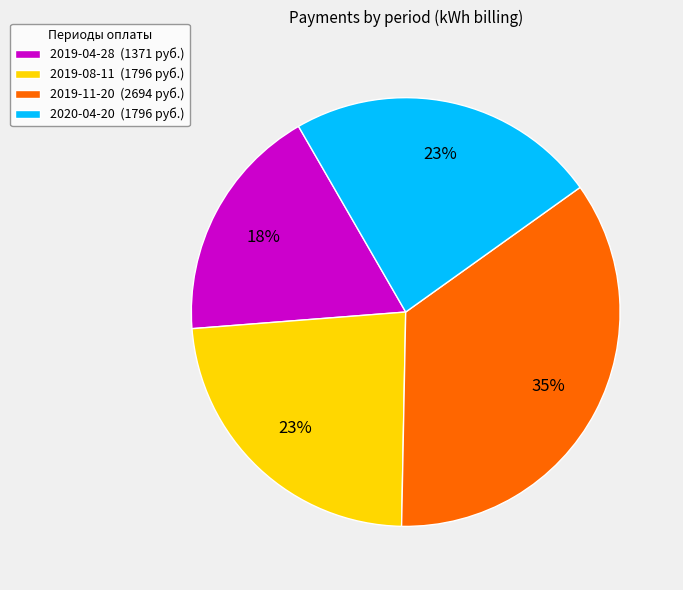

What is the smallest slice in the pie chart?

2019-04-28